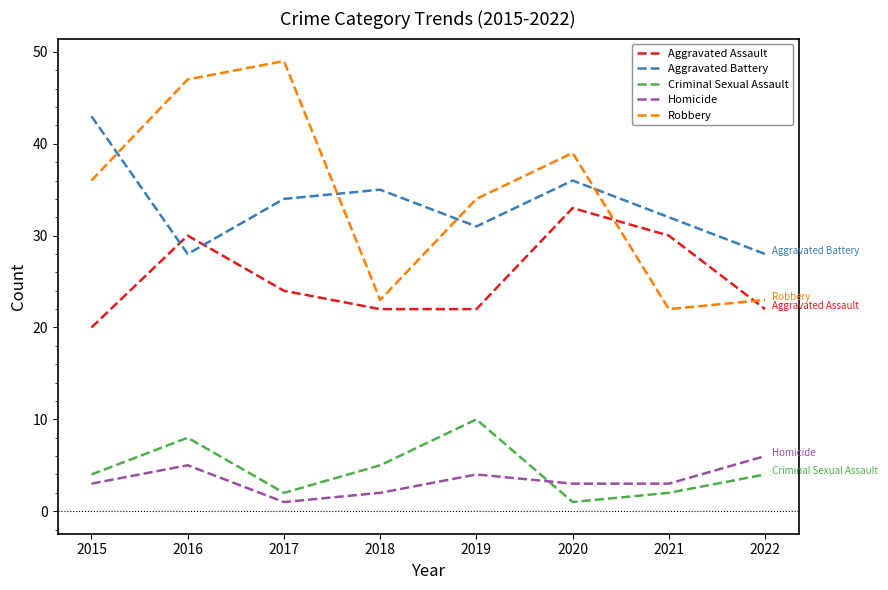

Is this an area chart (filled region under the line)?

No